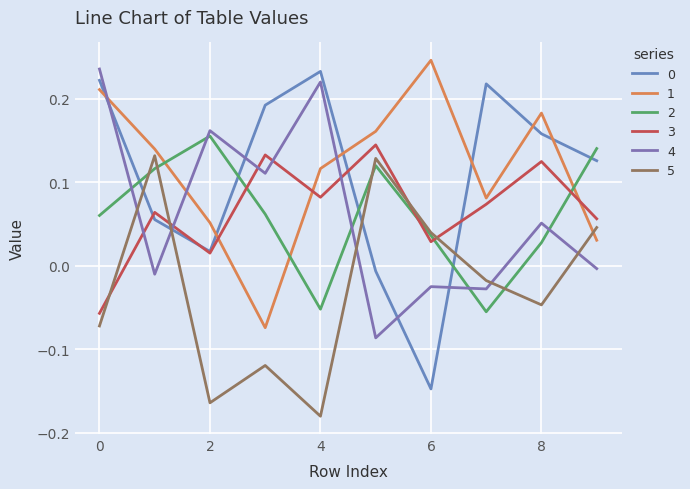

What is the difference between the maximum and minimum values in the 3 series?

0.2